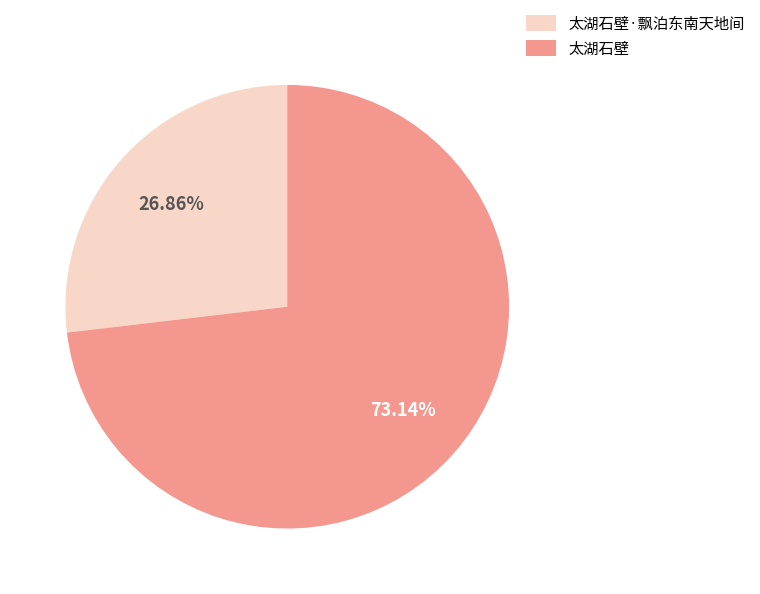

To the nearest percent, what is the average slice percentage?

50%